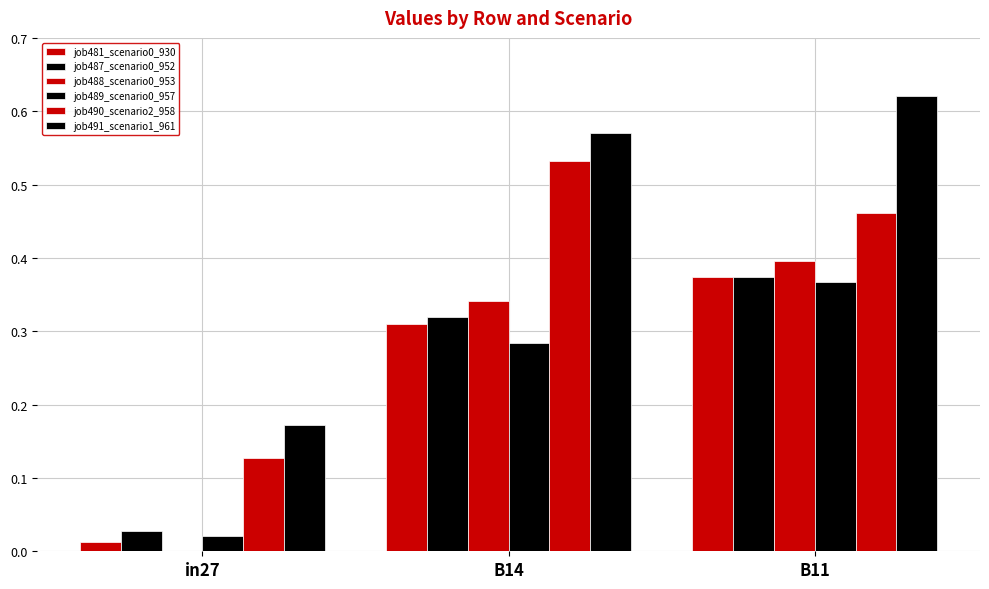

Are the bars grouped side by side (vs. stacked)?

Yes